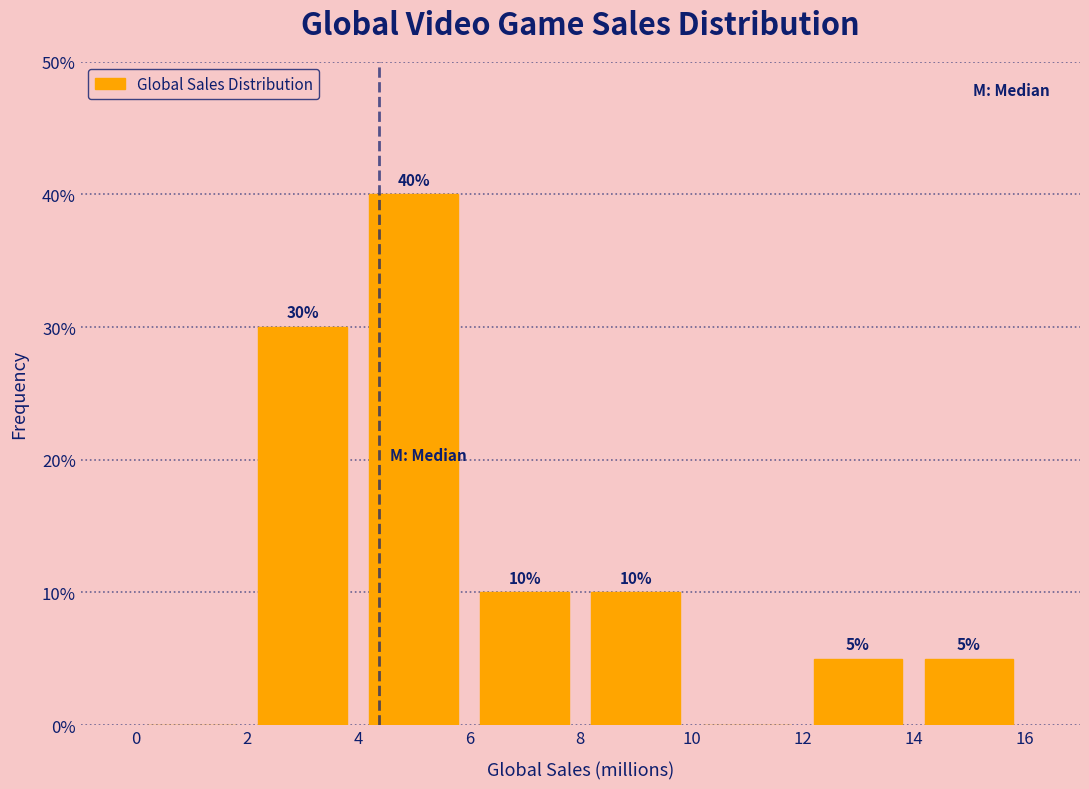

Which range on the x-axis has the tallest bar?

4 to 6